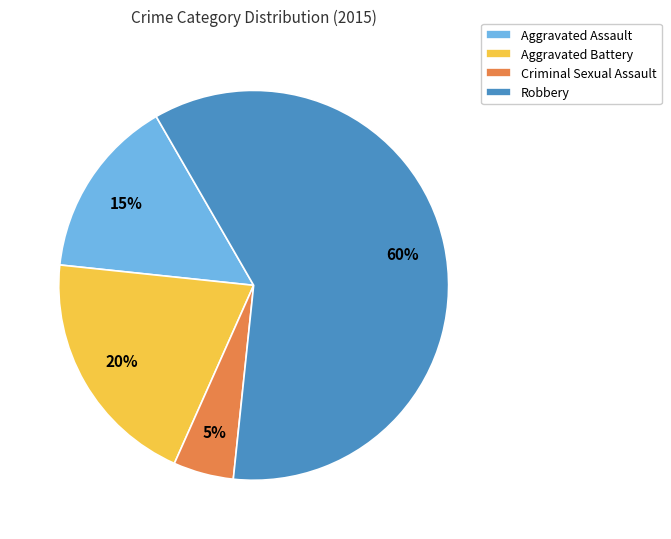

Is there any slice that represents more than half of the pie?

Yes